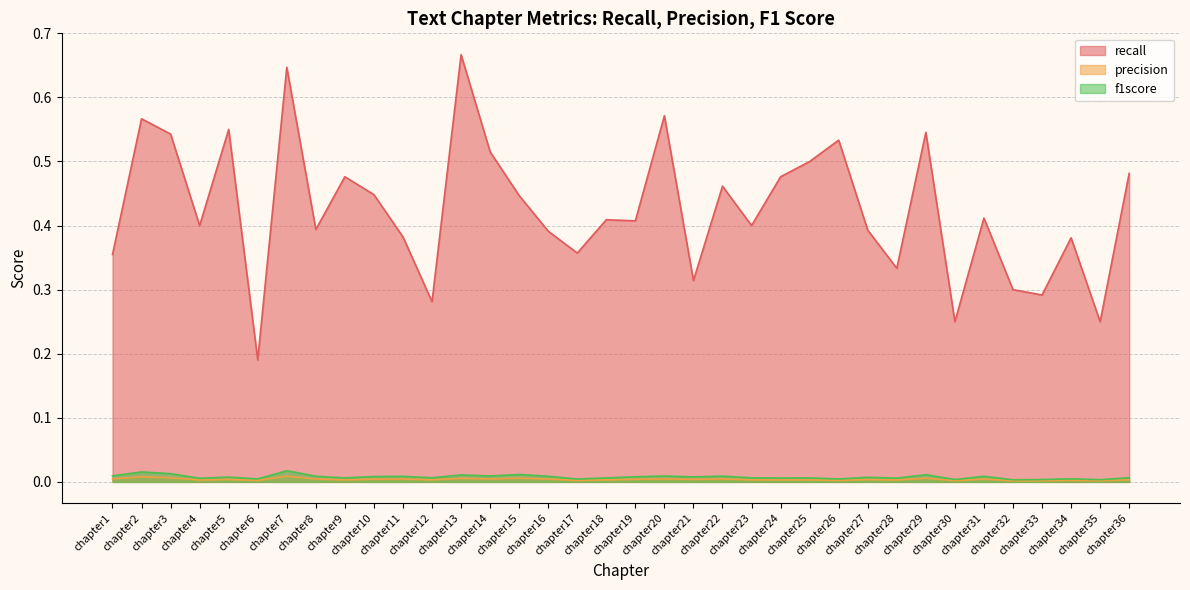

True or false: precision has a value of 0.0 at chapter15.

True